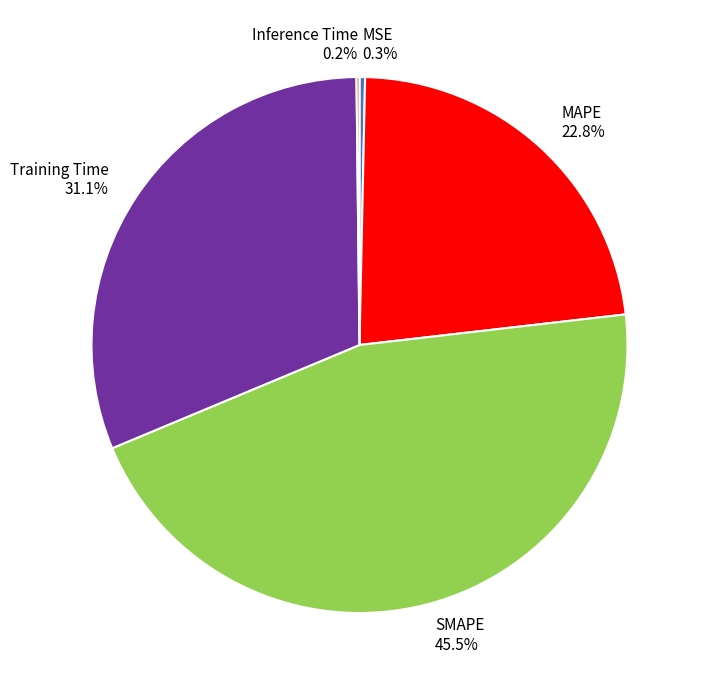

How much of the chart is everything except MAPE 22.8%?

77.2%